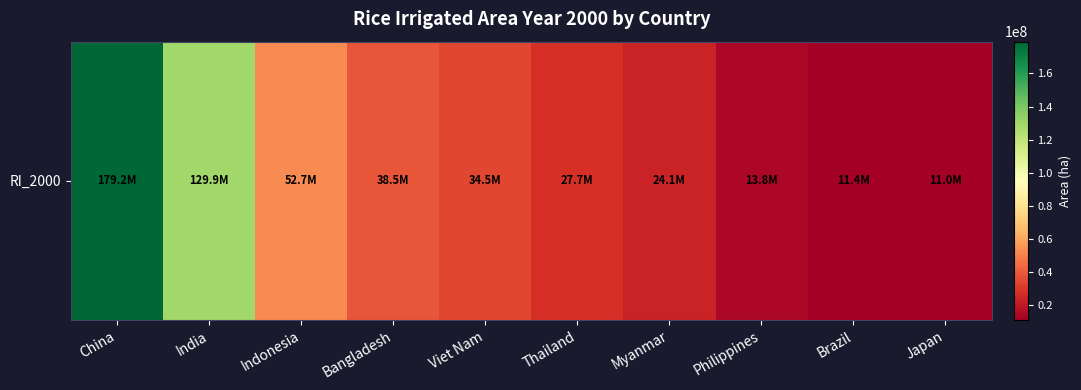

Reading left to right, extract all data points from this chart.

179210744.4	129906128.6	52668656.9	38483787.7	34488628.6	27651579.6	24124734.0	13791621.1	11437436.6	10997571.4